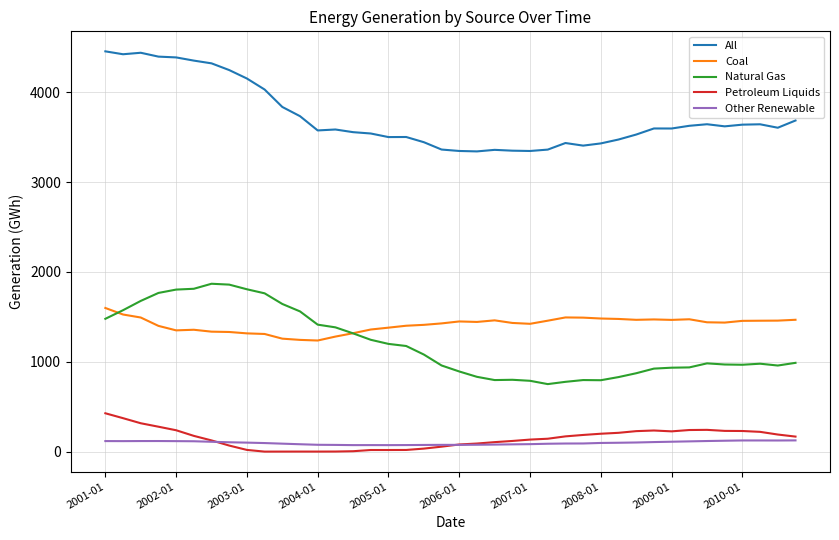

Rank the series by their maximum value, from lowest to highest.

Other Renewable, Petroleum Liquids, Coal, Natural Gas, All